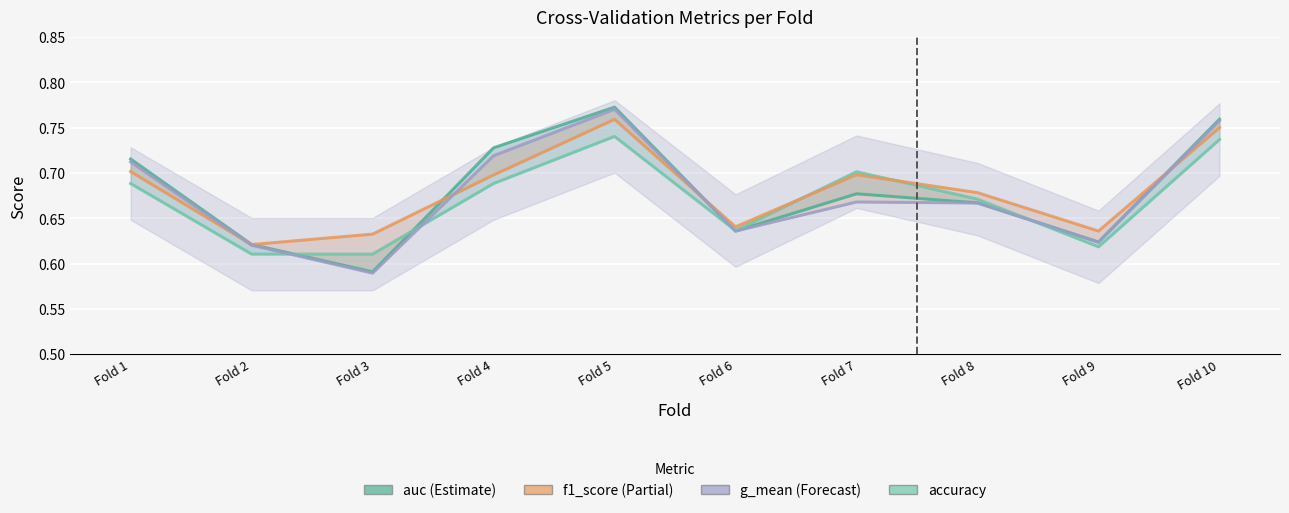

What is the total value across all series at Fold 2?

2.5